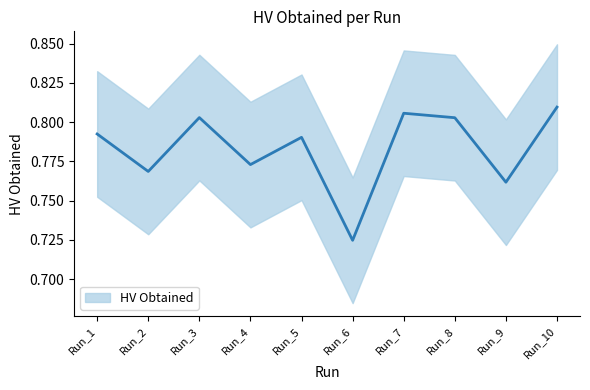

What is the difference between the maximum and minimum values?

0.1